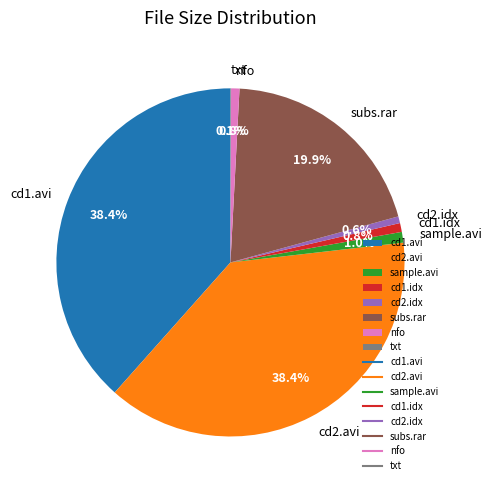

What is the ratio of the value at cd1.idx to the value at sample.avi?

0.8